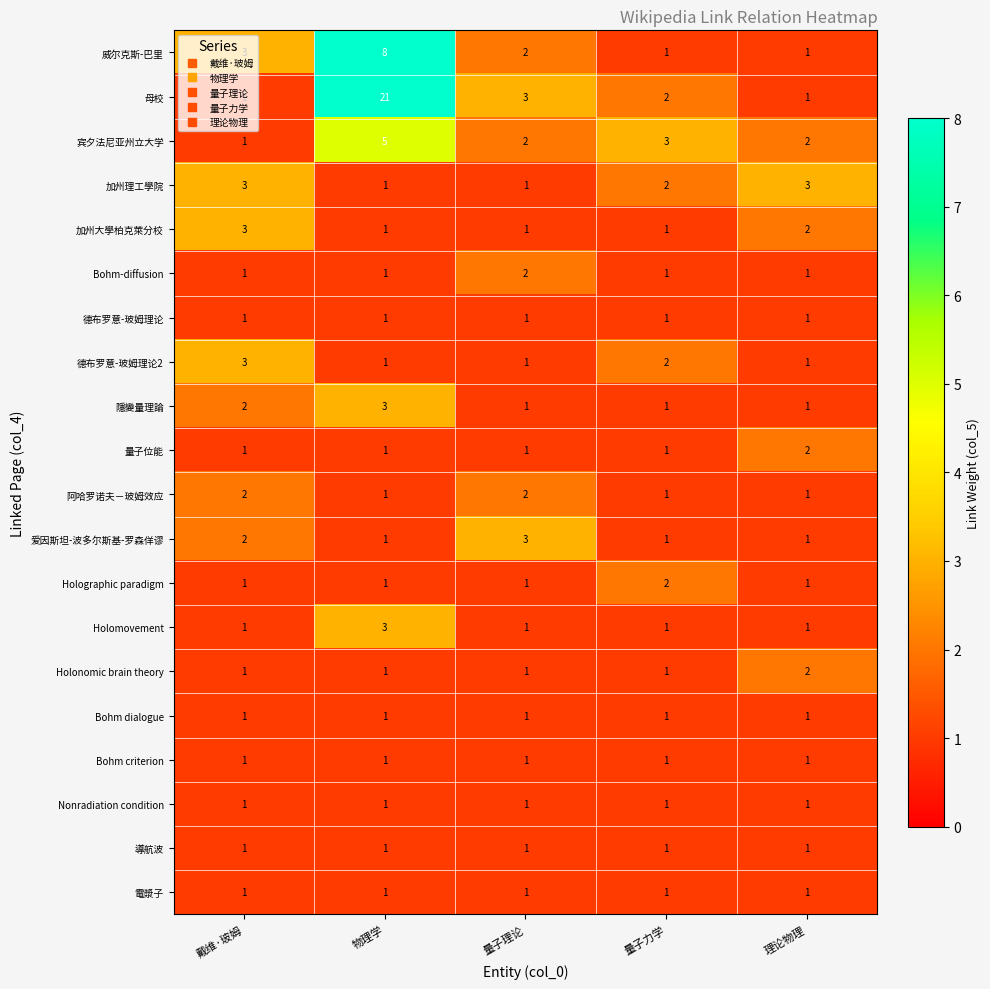

Which series has the largest range (max minus min)?

母校